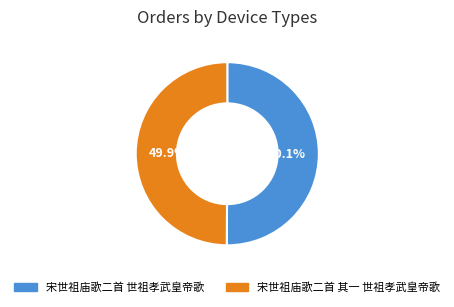

Is there a majority slice in this chart?

Yes